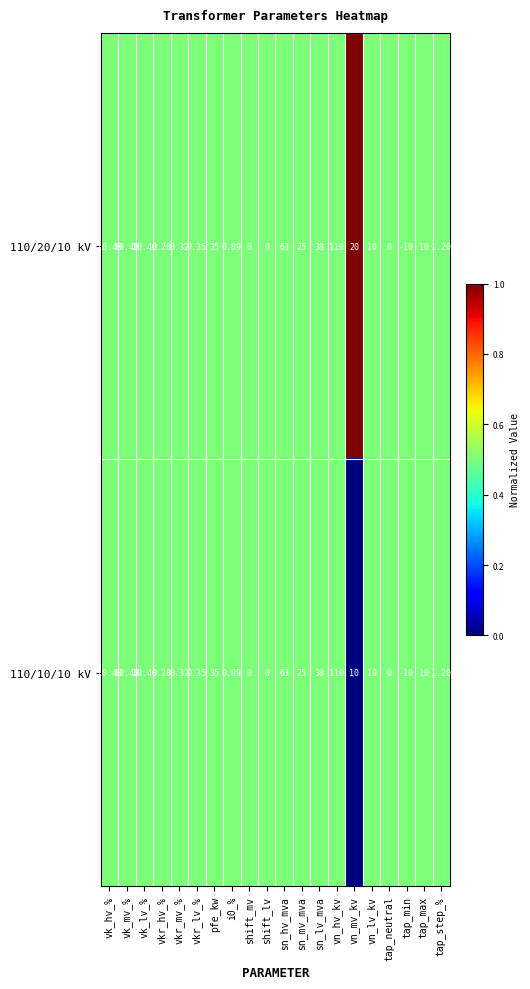

Which category has the highest value across all series?

vn_hv_kv